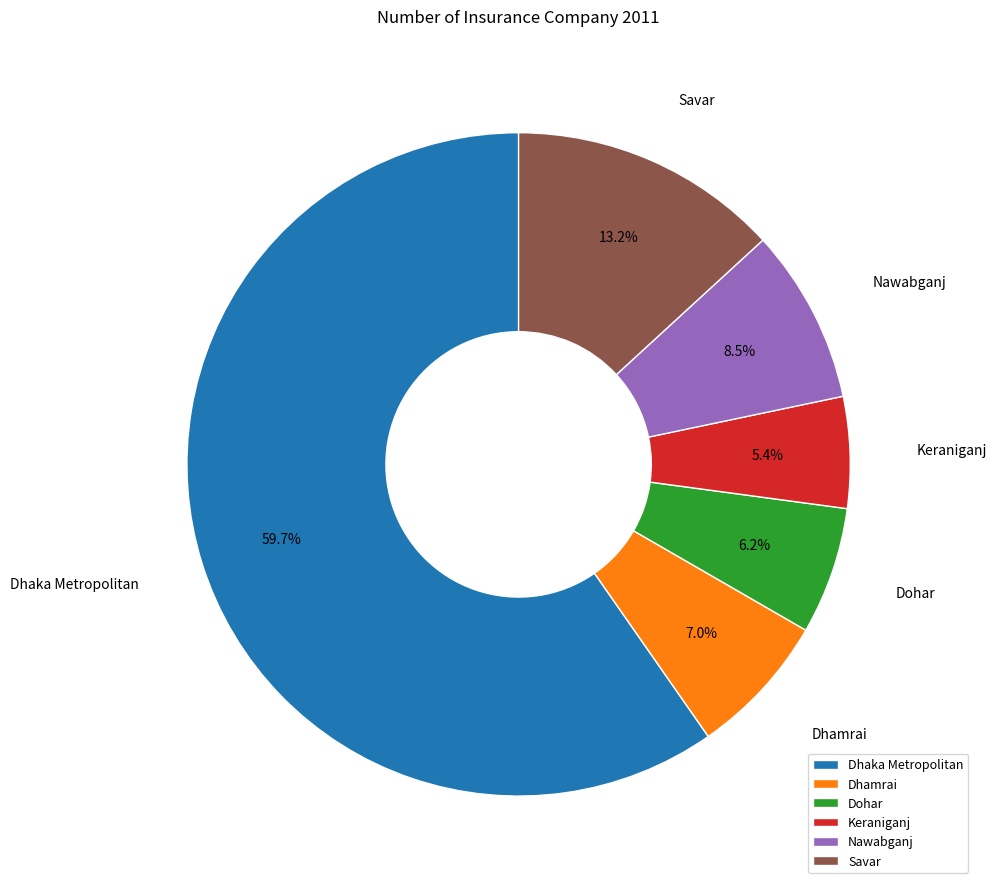

To the nearest percent, what portion does Dhamrai represent?

7%